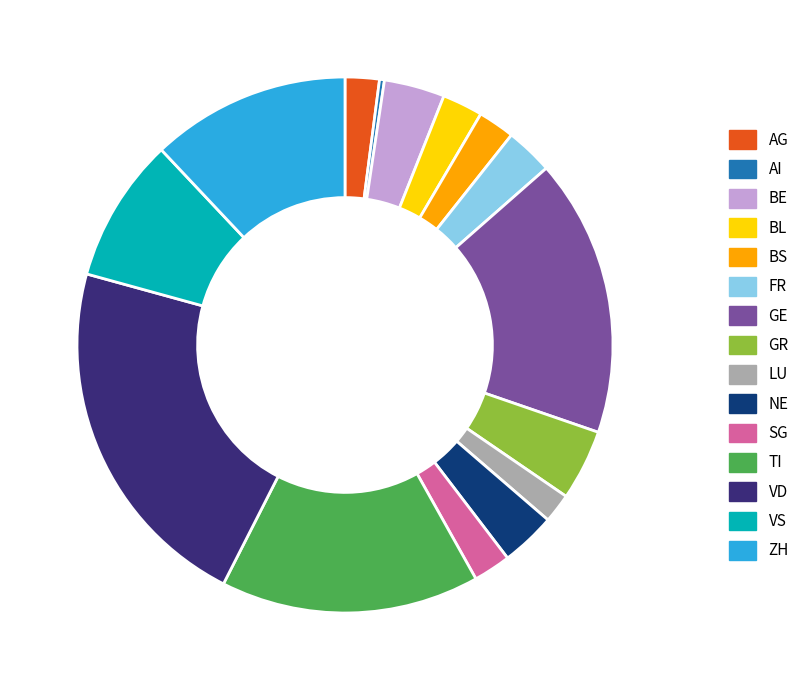

True or false: VD accounts for 22% of the total.

True